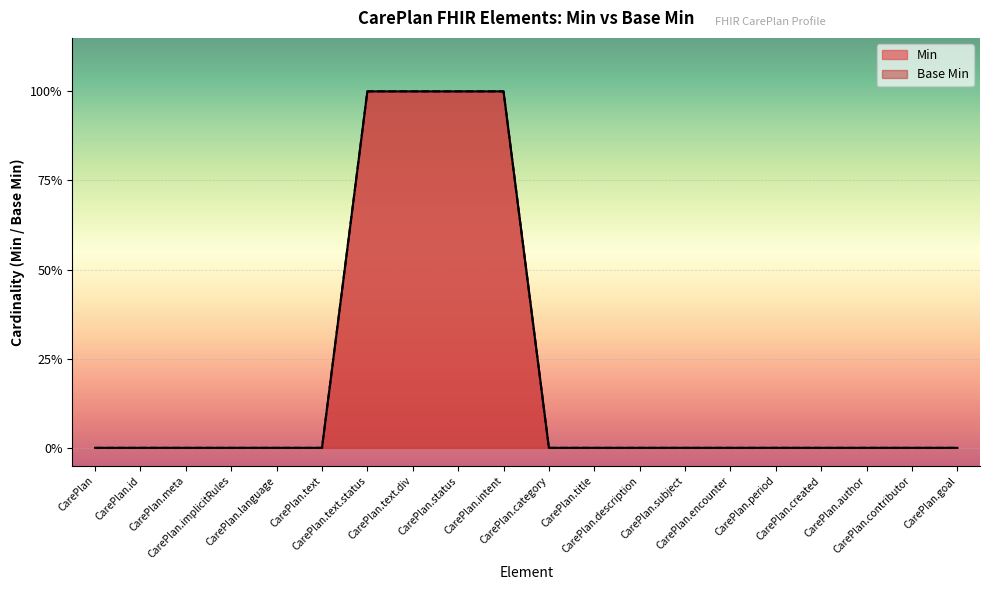

Reading left to right, transcribe all the data shown in this chart.

Min: 0	0	0	0	0	0	1	1	1	1	0	0	0	0	0	0	0	0	0	0
Base Min: 0	0	0	0	0	0	1	1	1	1	0	0	0	0	0	0	0	0	0	0